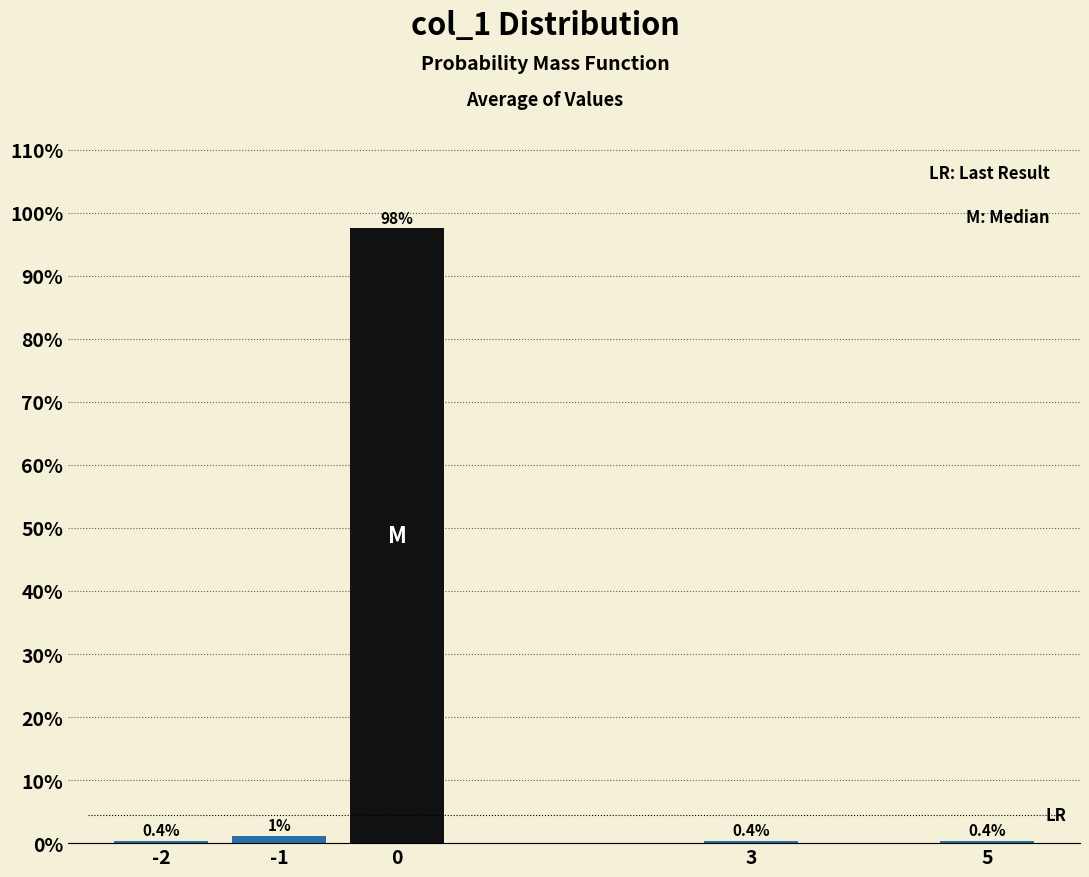

What is the smallest value displayed?

0.4